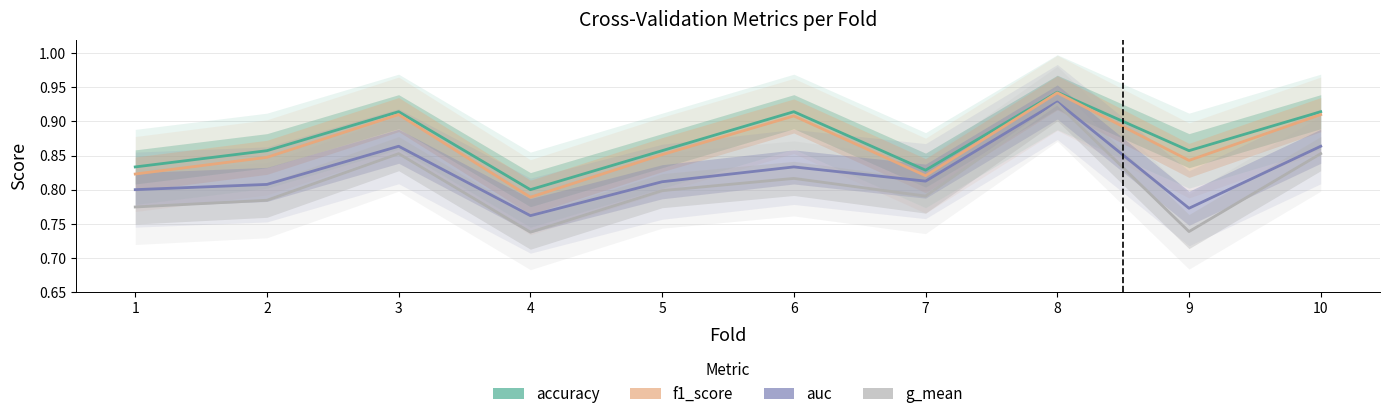

What is the value of the auc point at the 10th from the left?

0.9